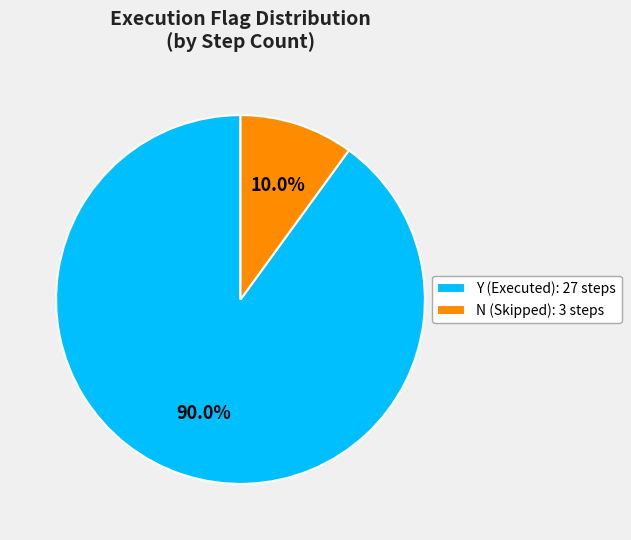

What is the ratio of the value at Y to the value at N?

9.0